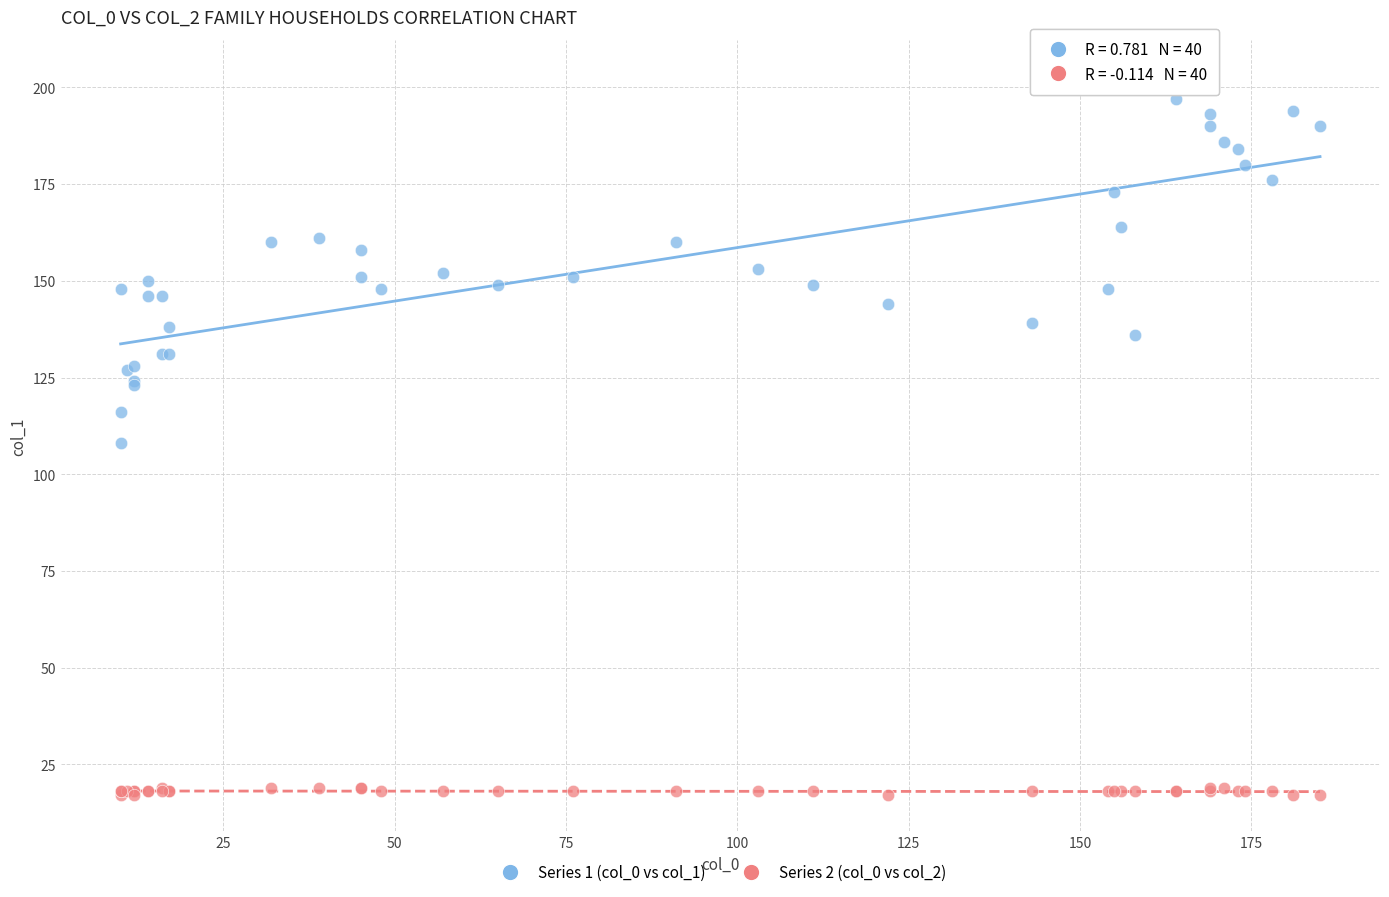

What is the X range (max minus min) for the scatter plot?

175